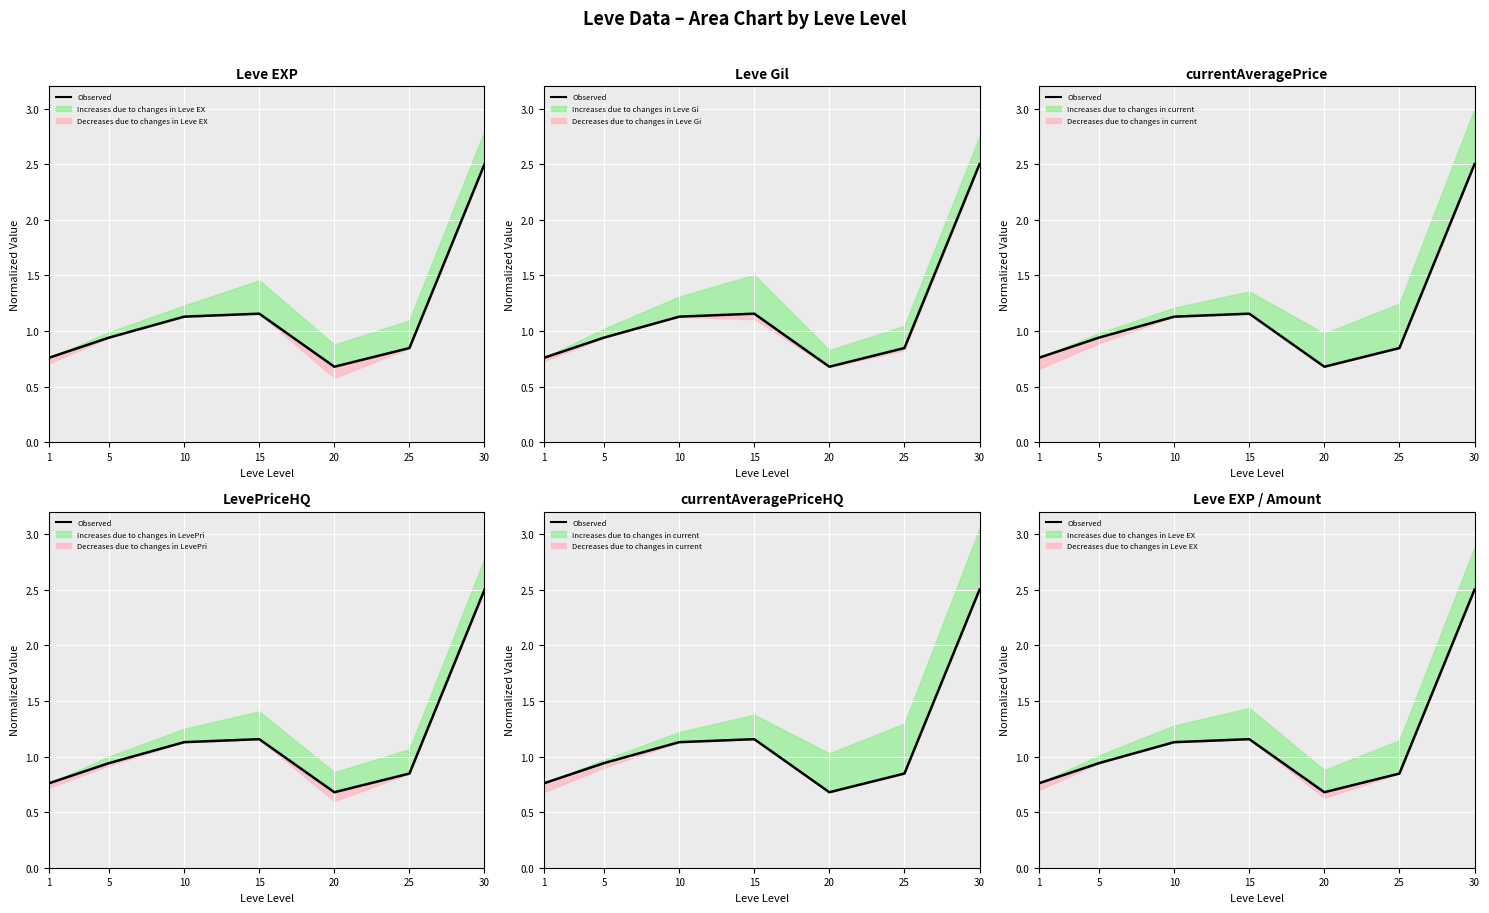

What is the change in value from 25 to 30?

+1.7